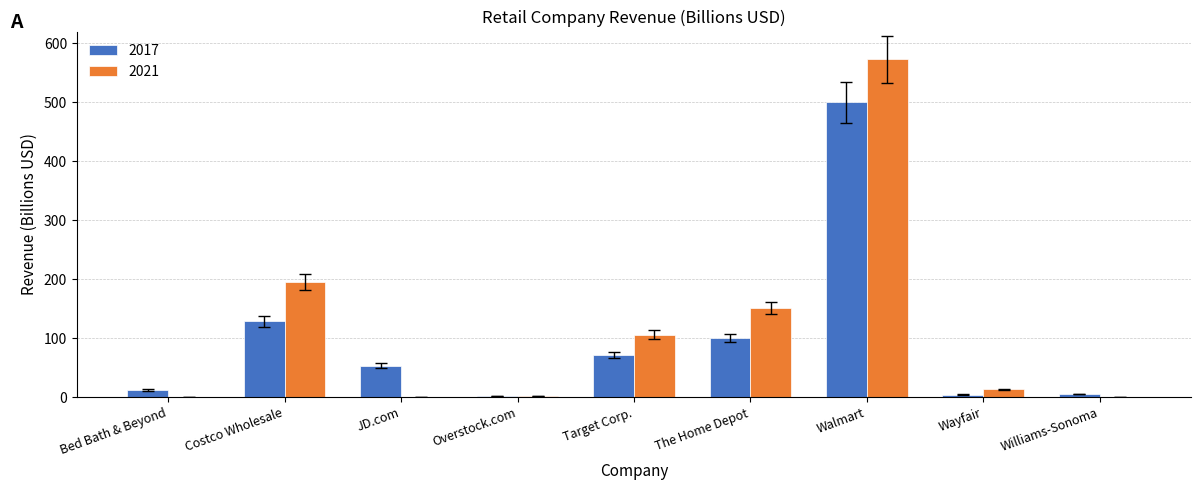

Which series changed the most between Bed Bath & Beyond and Costco Wholesale?

2021